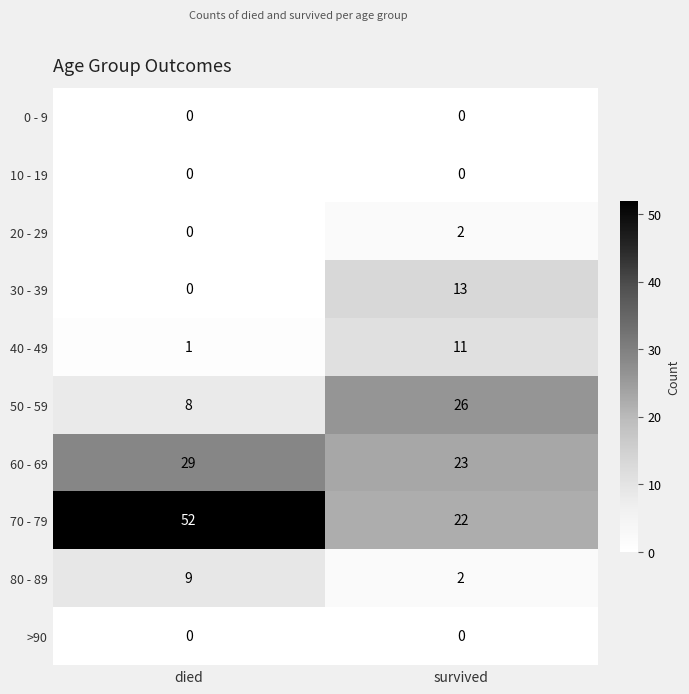

What is the maximum value shown in the chart?

52